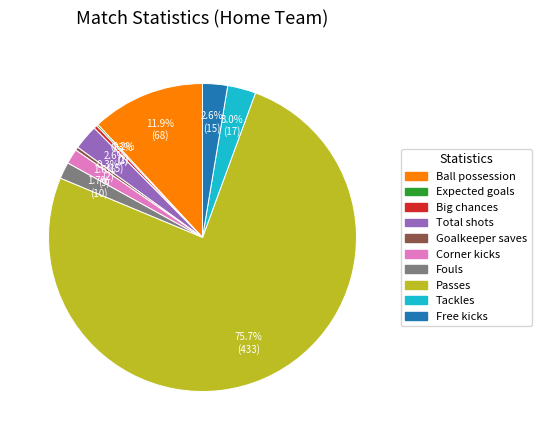

To the nearest percent, what percentage of the pie is Corner kicks?

2%